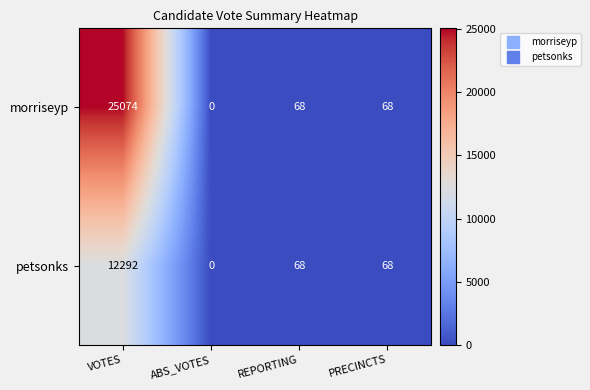

List the series in order of their peak value, lowest first.

petsonks, morriseyp